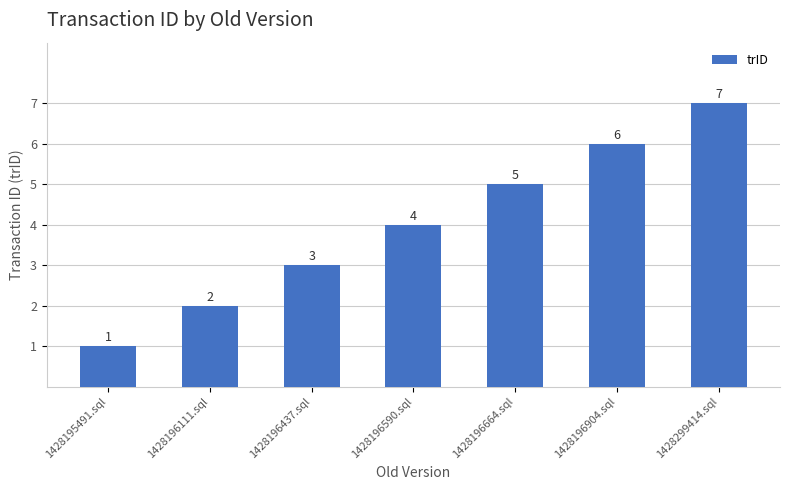

Which category has the highest value across all series?

1428299414.sql